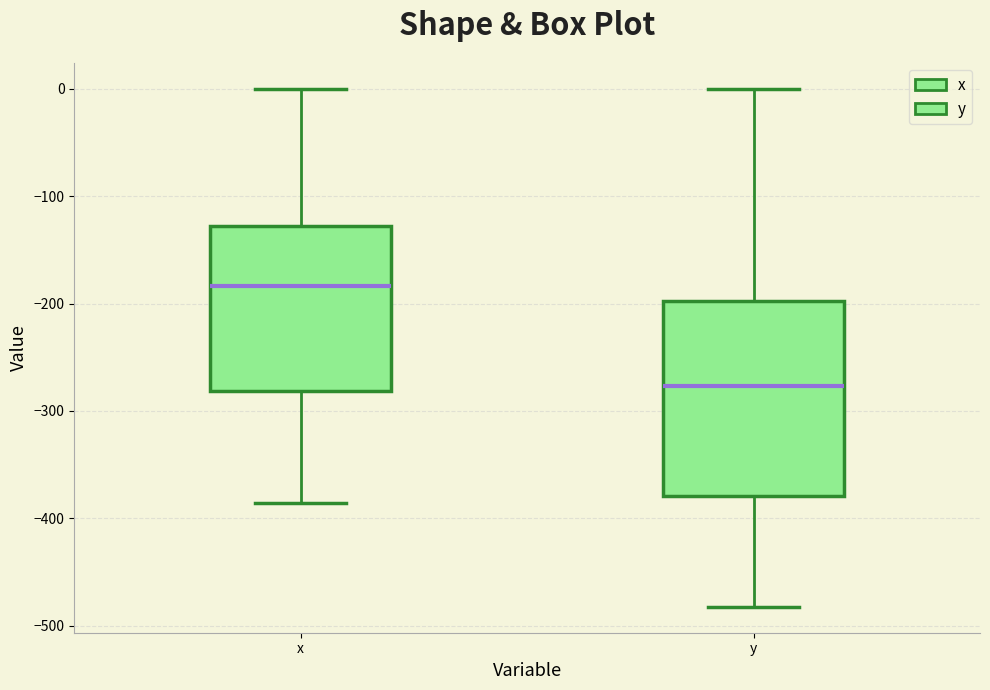

Where is the upper edge of the box for y on the y-axis? The values are not printed on the chart, so give them approximately, as read against the axis.

-200